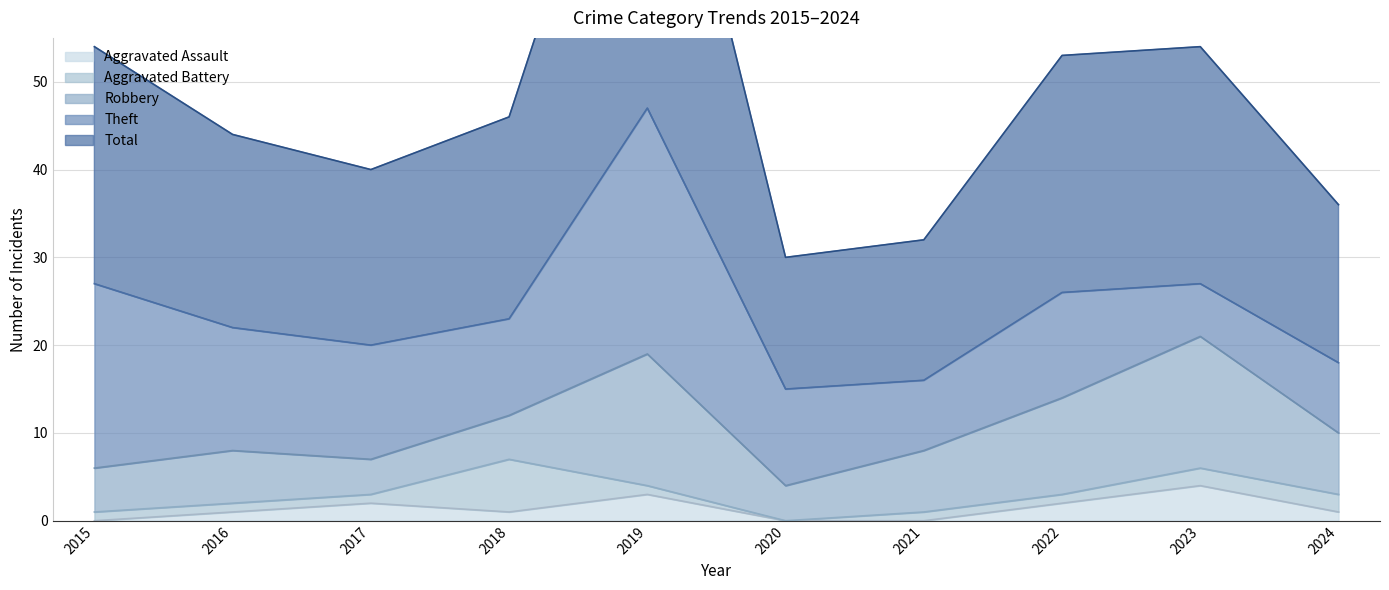

What is the difference between the maximum and minimum values in the Robbery series?

11